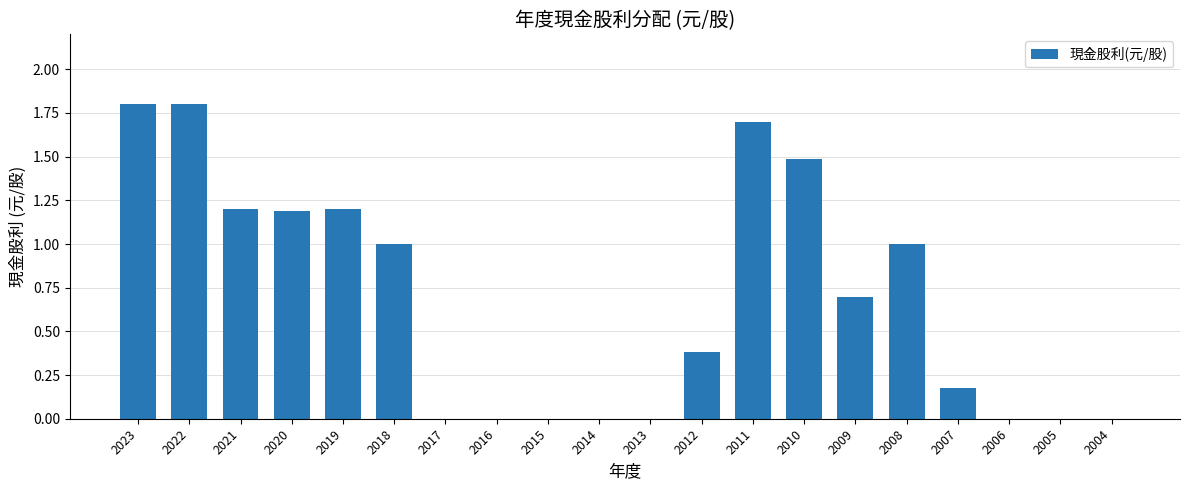

What is the sum of the values at 2018 and 2023?

2.8